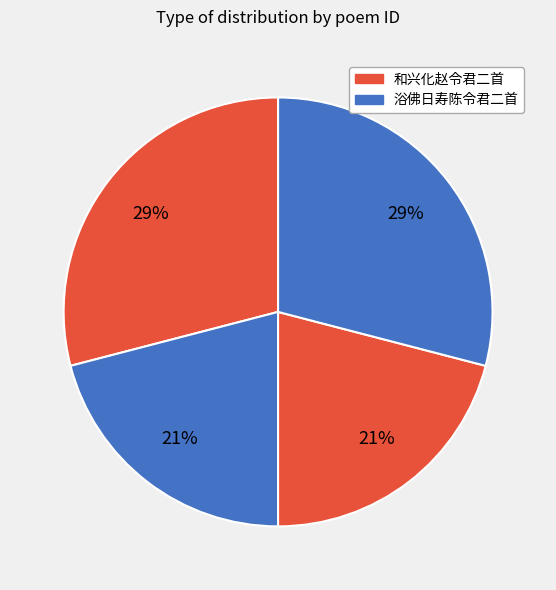

To the nearest percent, what is the difference between the largest and smallest slice percentages?

8%